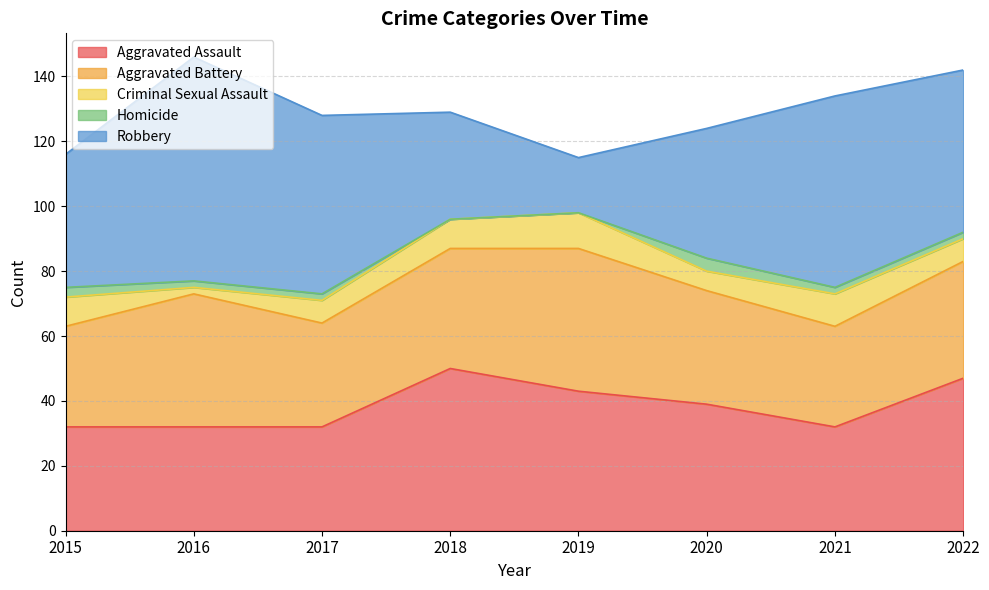

Count the number of data series in this chart.

5